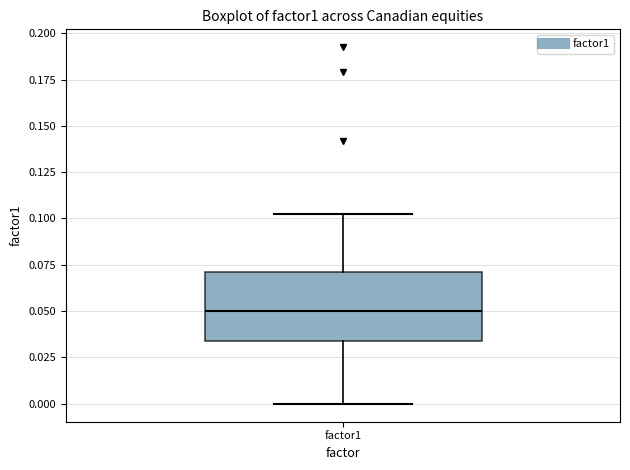

Transcribe this box plot: give where the median line is, the range the box spans, and where the two whiskers end, as read against the y-axis. The values are not printed on the chart, so give them approximately, as read against the axis.

median 0.050, box 0.035 to 0.070, whiskers 0.000 to 0.100